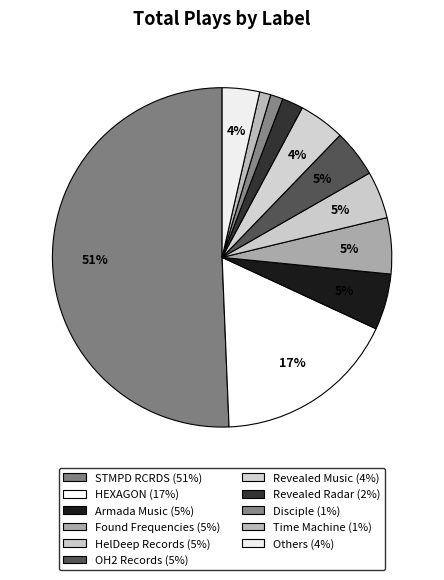

How many segments does this pie chart have?

11